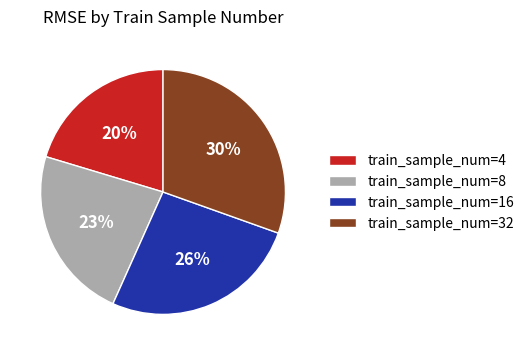

How many segments does this pie chart have?

4